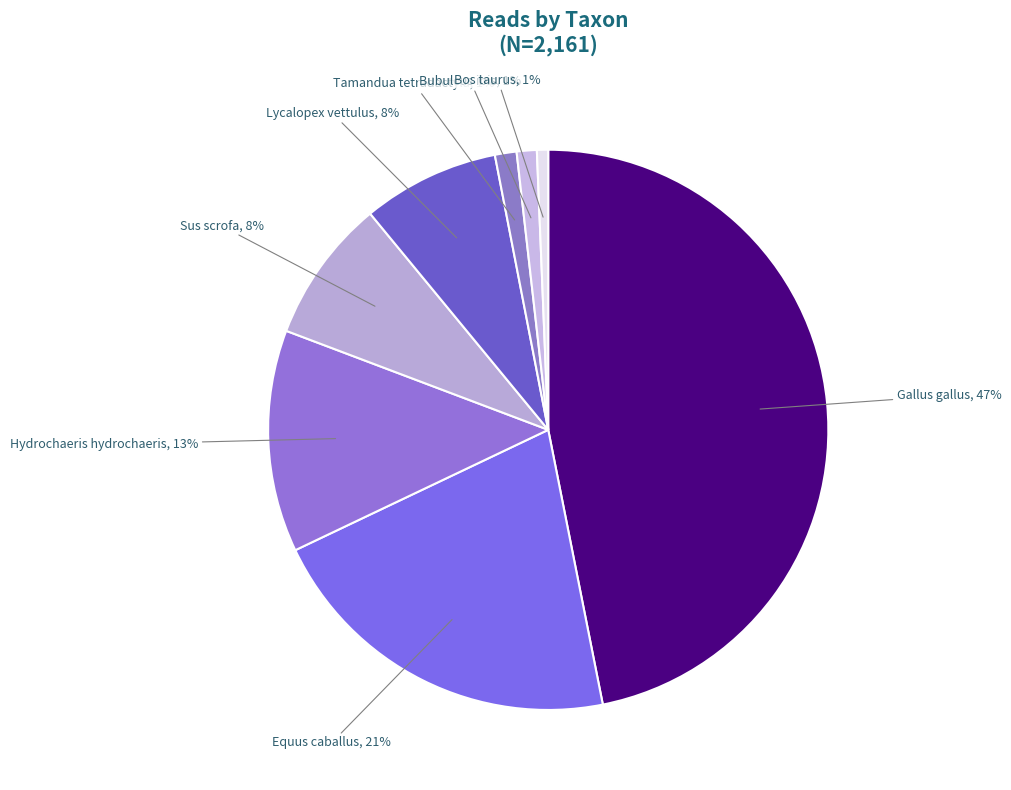

What is the ratio of the value at Hydrochaeris hydrochaeris to the value at Lycalopex vettulus?

1.6